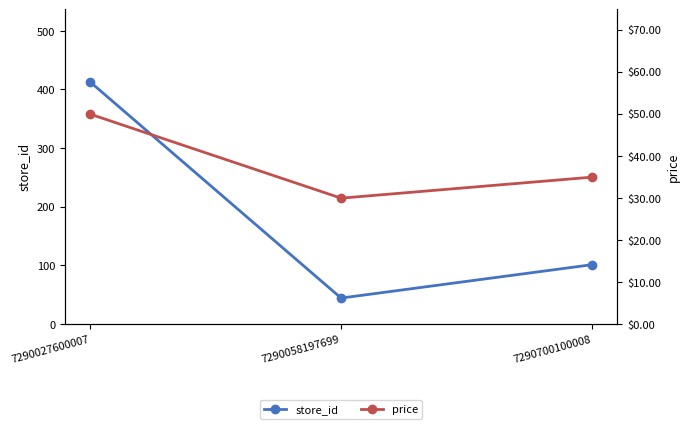

The value of store_id at 7290027600007 is 673.7. True or false?

False